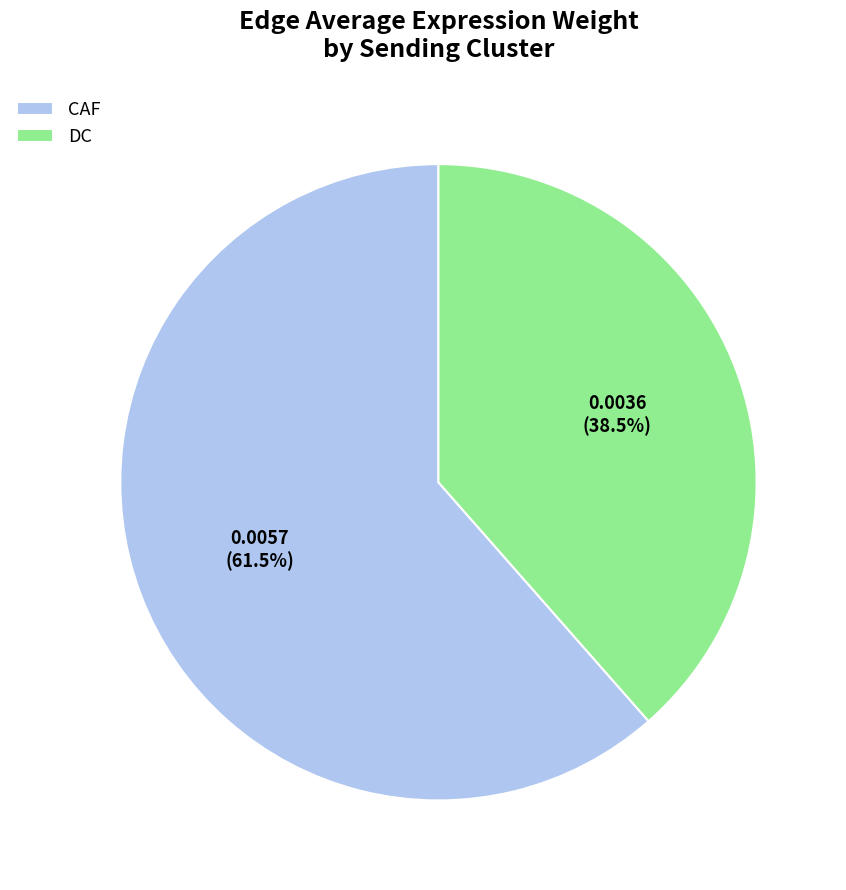

Rank the categories by value from highest to lowest.

CAF, DC